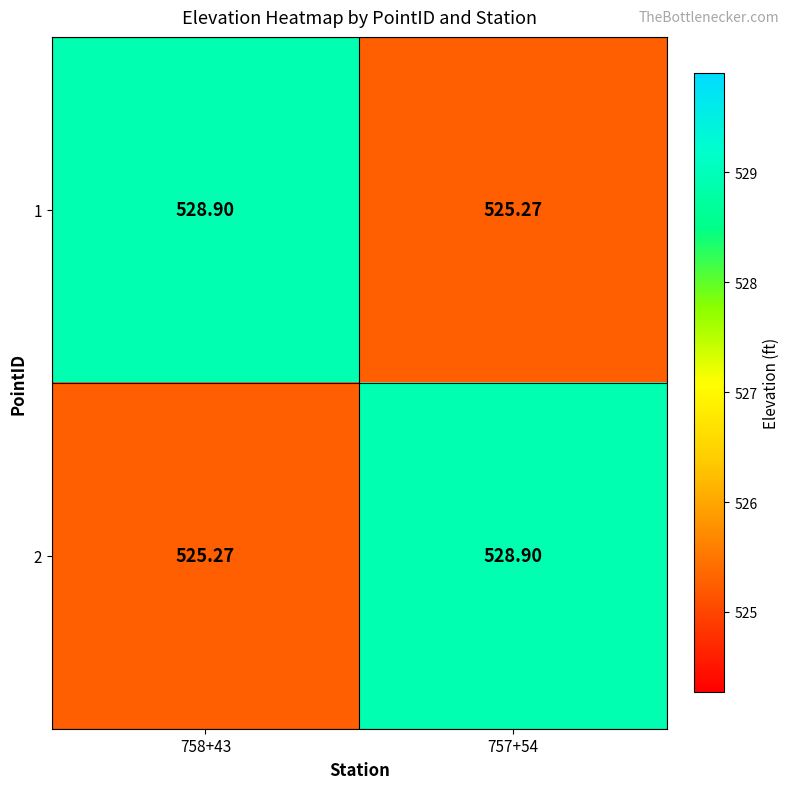

Is the value of 2 at 758+43 greater than the value of 1 at 758+43?

No